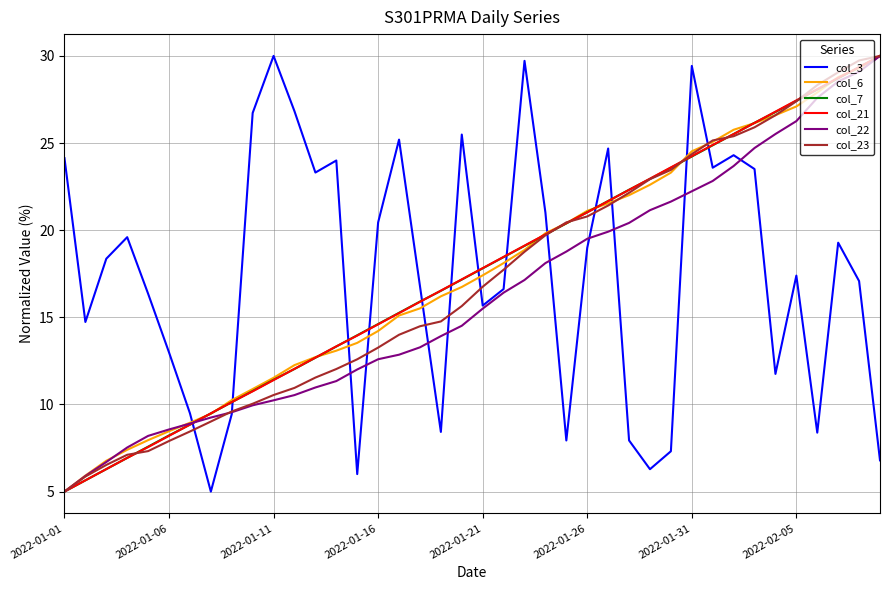

What is the highest value of the col_21 series?

30.0